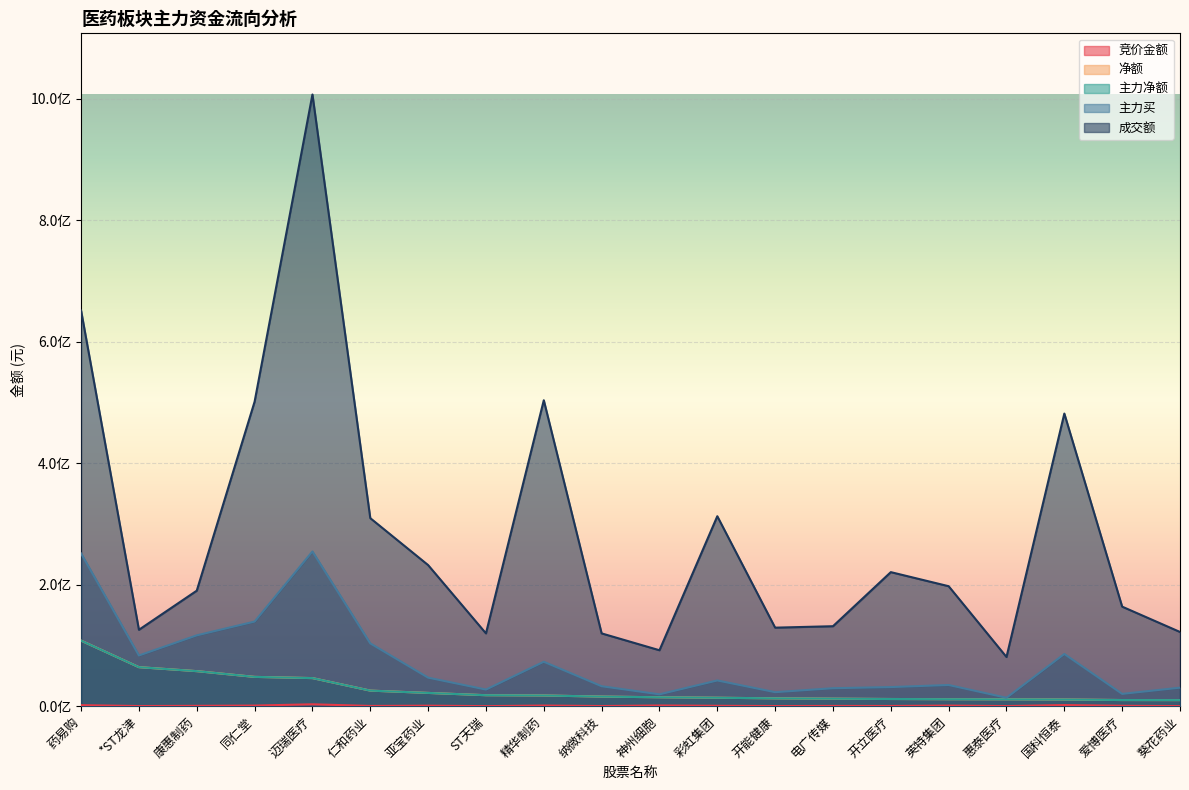

At which label does 主力买 reach its minimum?

惠泰医疗